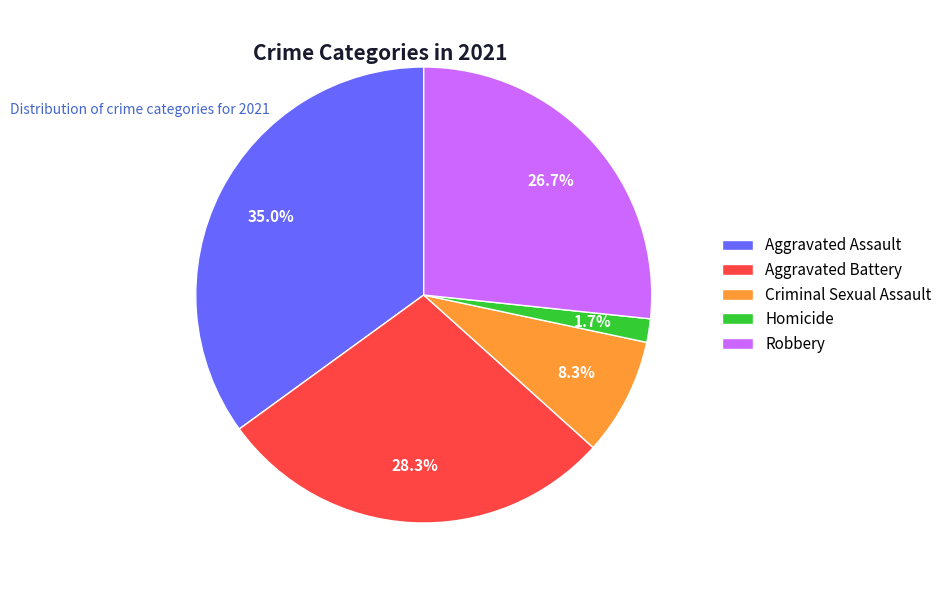

To the nearest percent, what is the combined percentage of Homicide and Criminal Sexual Assault?

10%